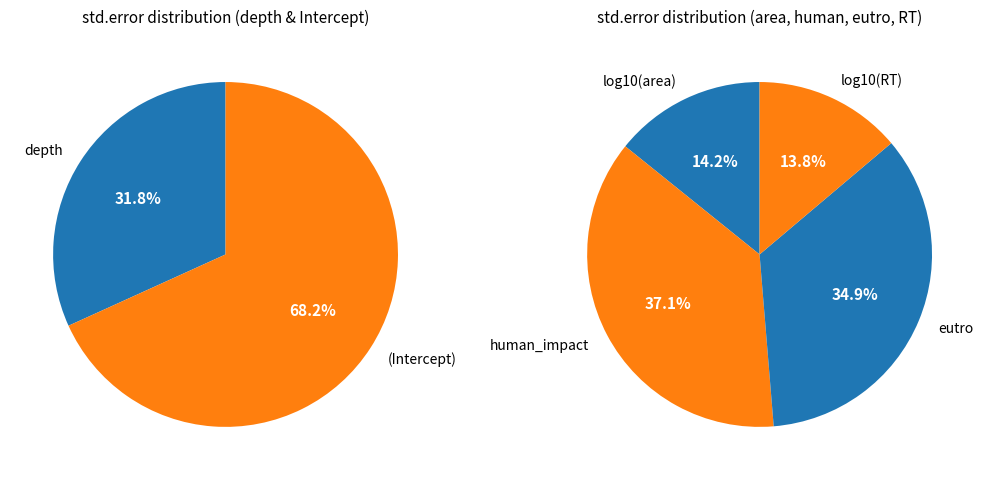

Which category has the biggest portion of the pie?

(Intercept)